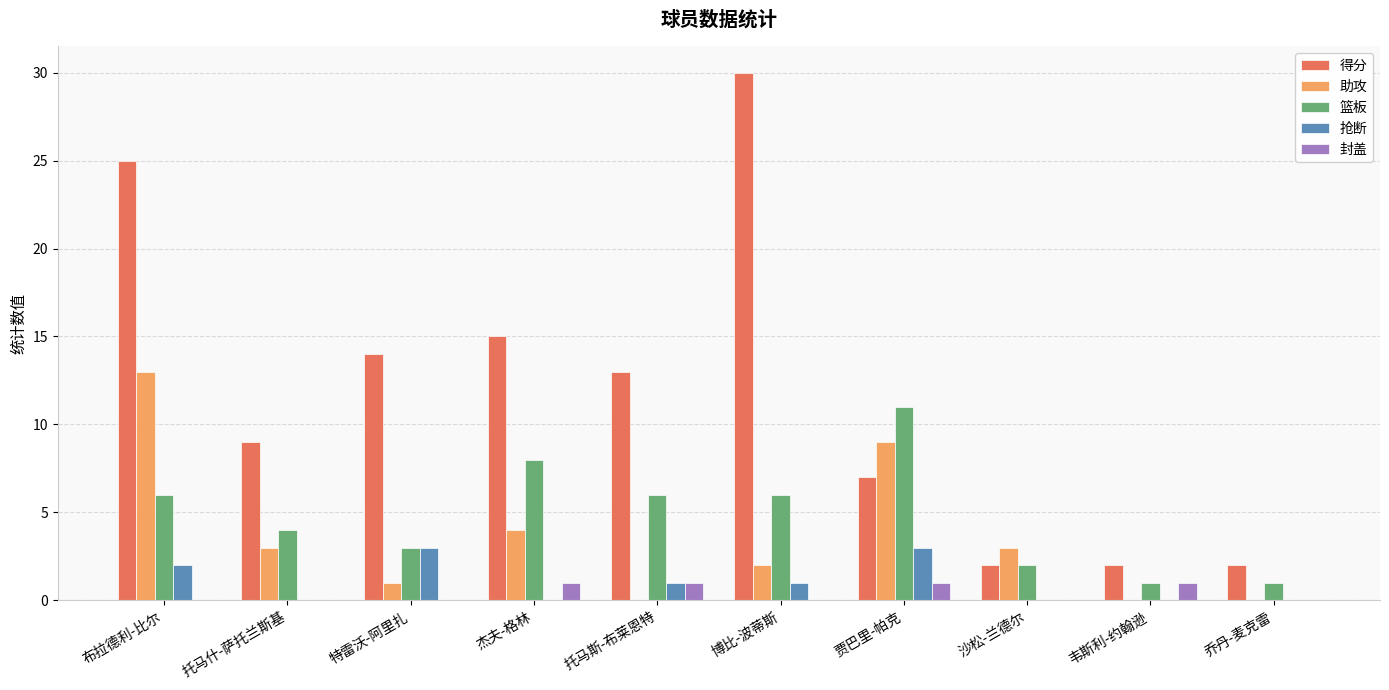

What is the total value across all series at 托马斯-布莱恩特?

21